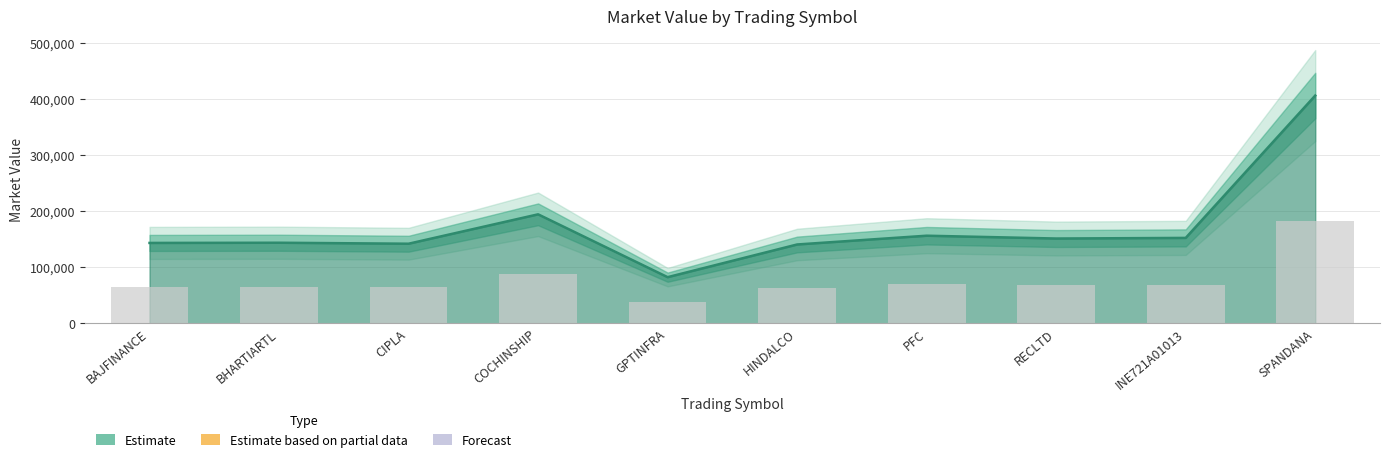

Reading right to left, what are all the values shown in this chart?

406160.7	152185.0	151079.5	156104.0	140454.0	82124.0	194247.8	141811.2	143556.8	143209.0